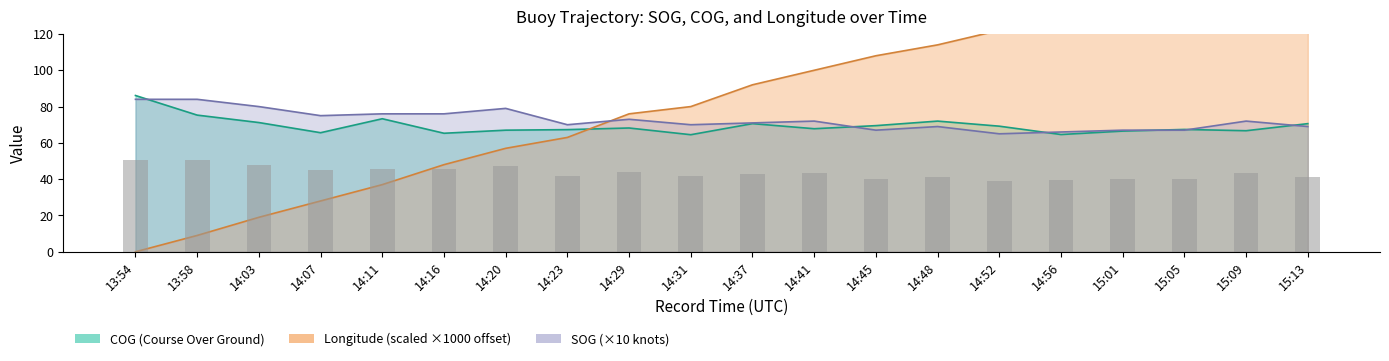

What is the sum of the Longitude_scaled values at 15:09 and 14:29?

229.0